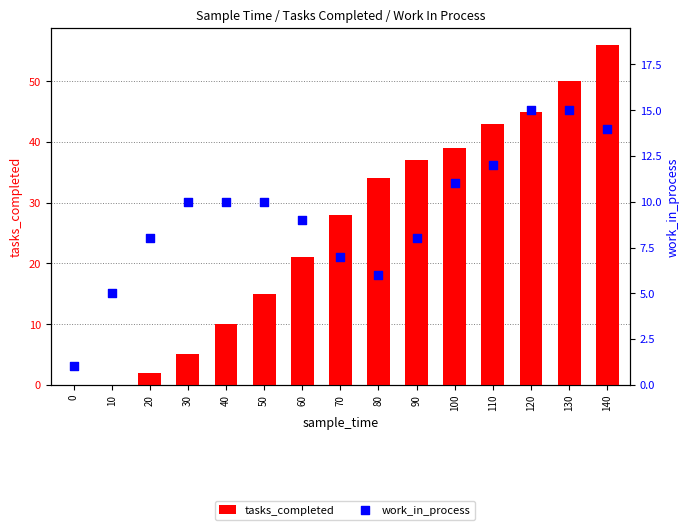

Which series has the largest total across all categories?

tasks_completed